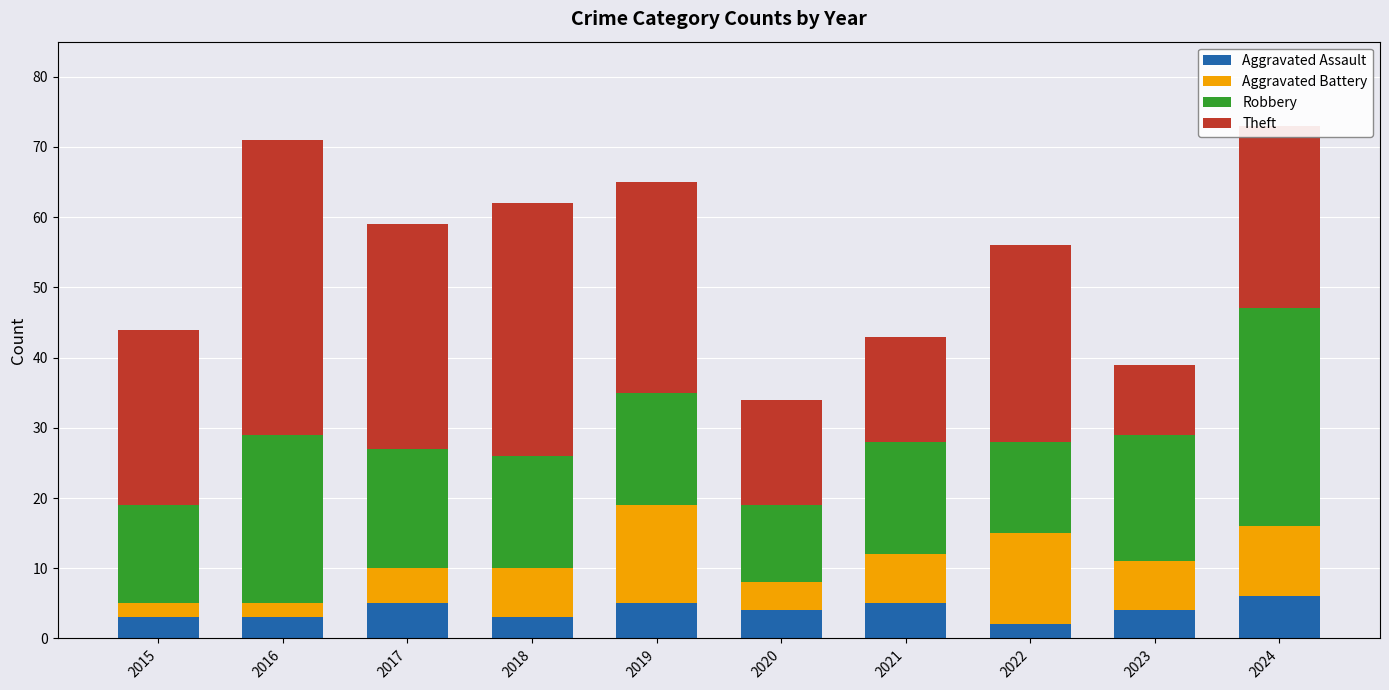

What is the total value across all series at 2022?

56